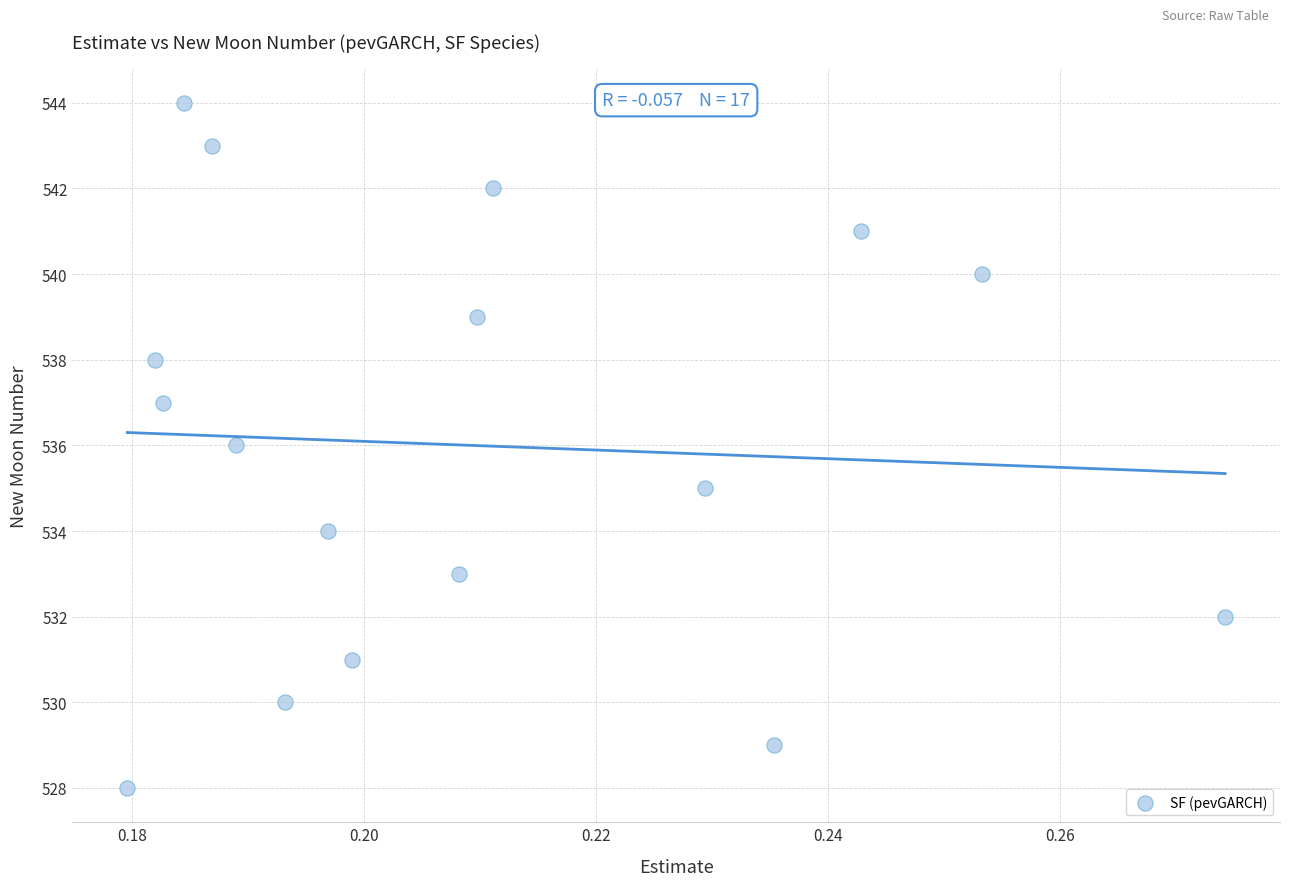

What is the range of Y values (max minus min)?

16